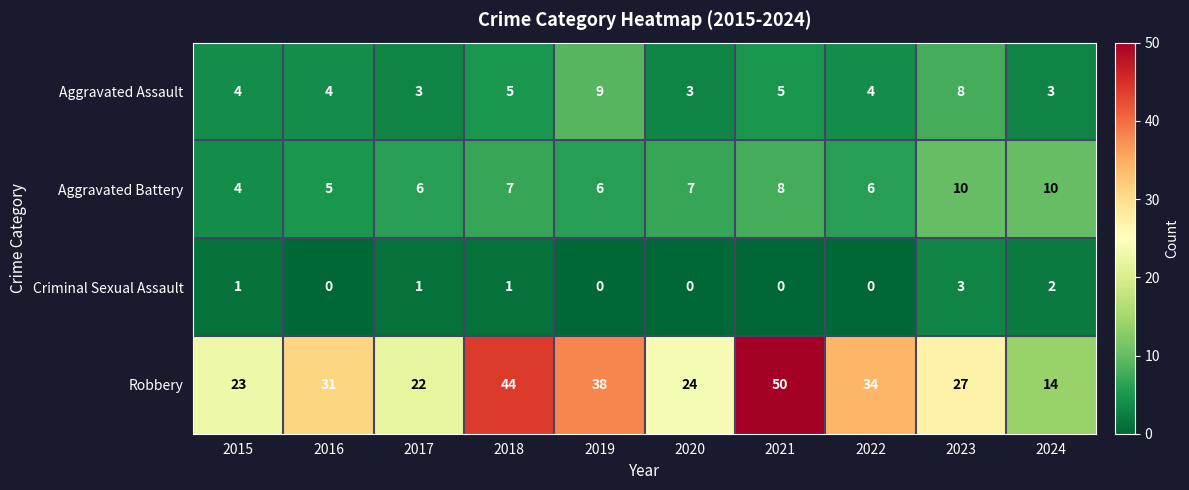

At which label is Robbery closest to 32?

2016